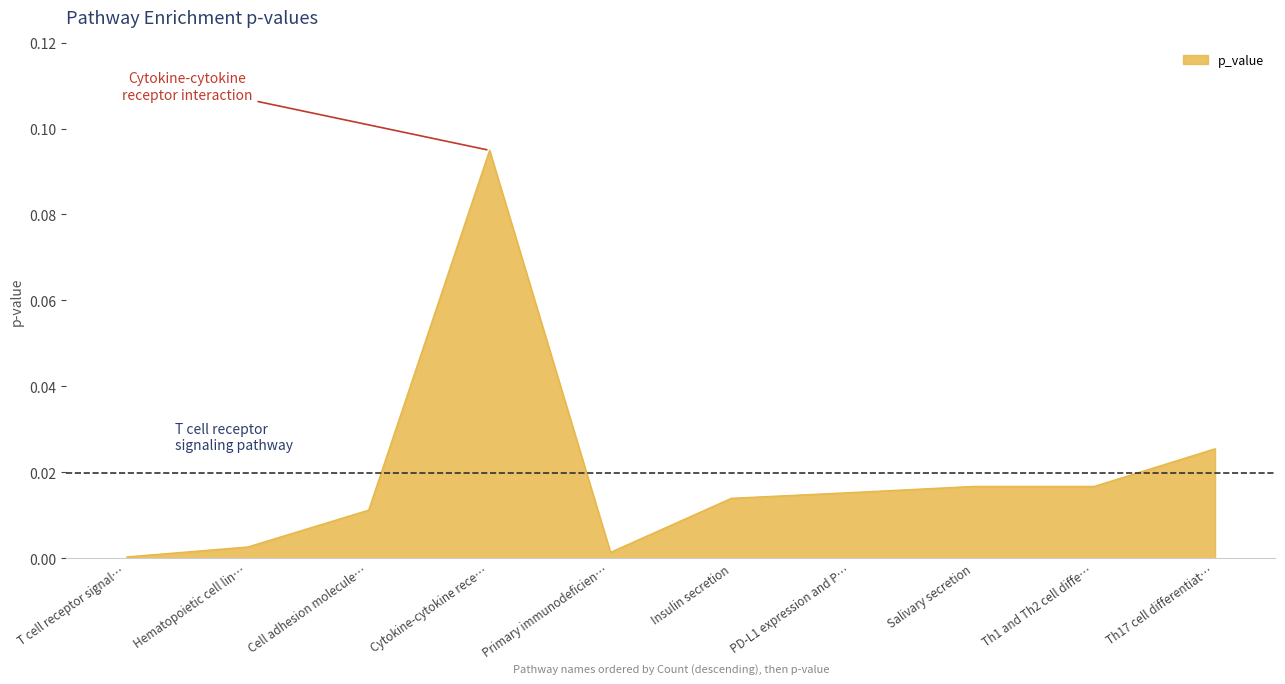

Which has a higher value, Cytokine-cytokine rece… or Cell adhesion molecule…?

Cytokine-cytokine rece…